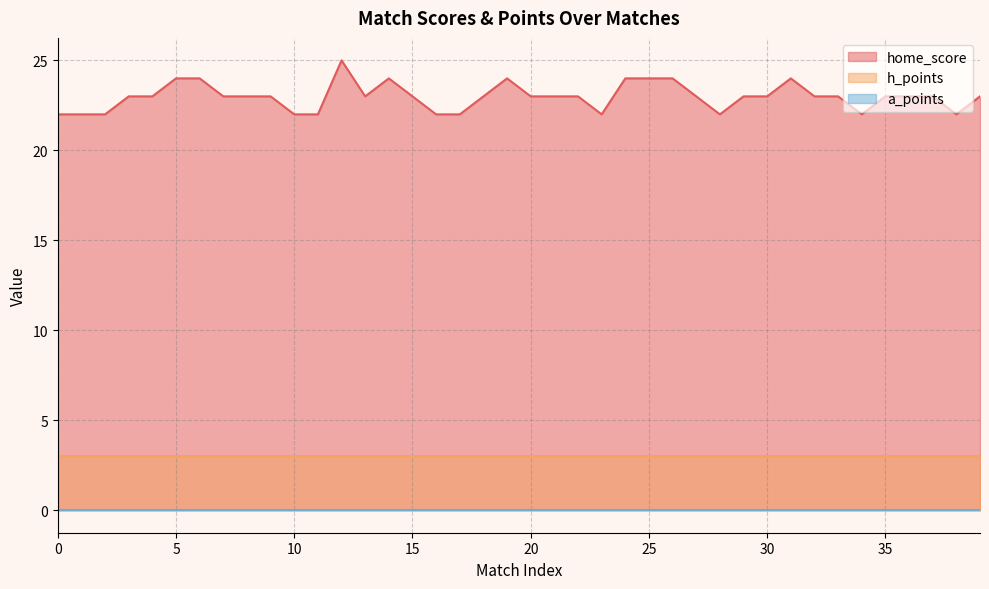

True or false: a_points and h_points cross at least once.

False